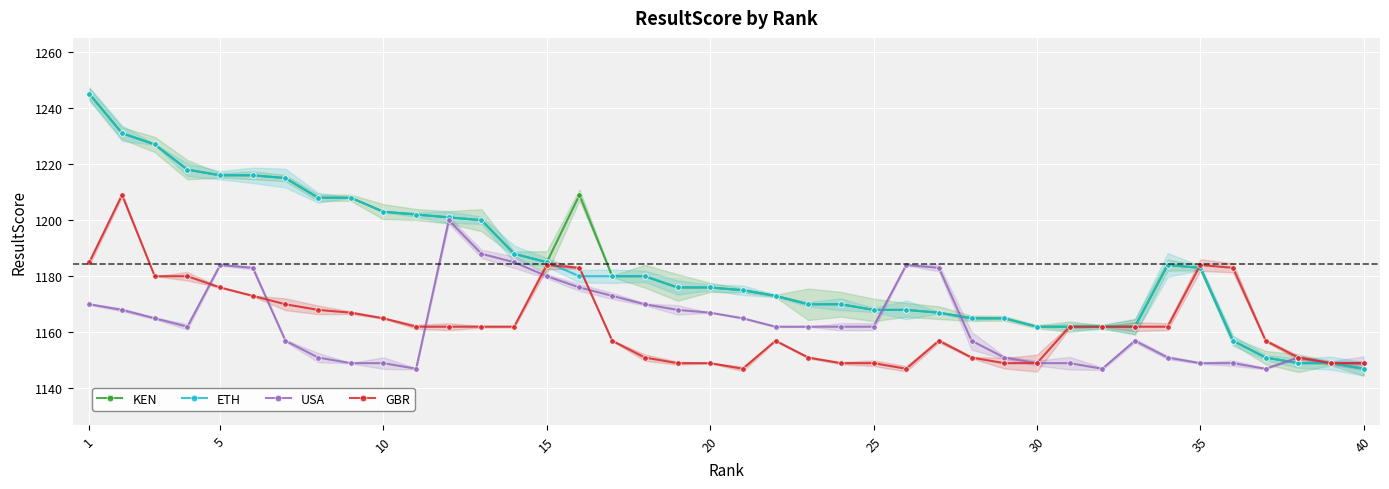

What is the highest value of the KEN series?

1245